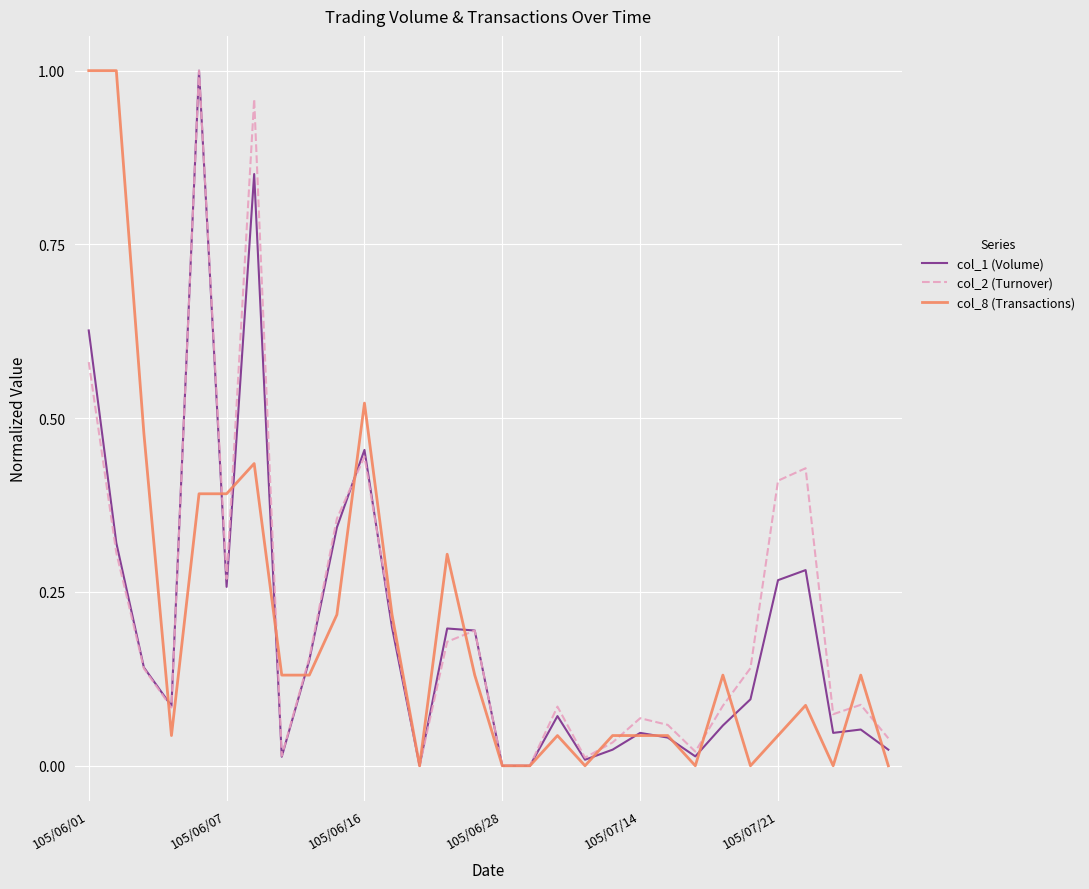

What are all the series names shown in the legend?

col_1 (Volume), col_2 (Turnover), col_8 (Transactions)